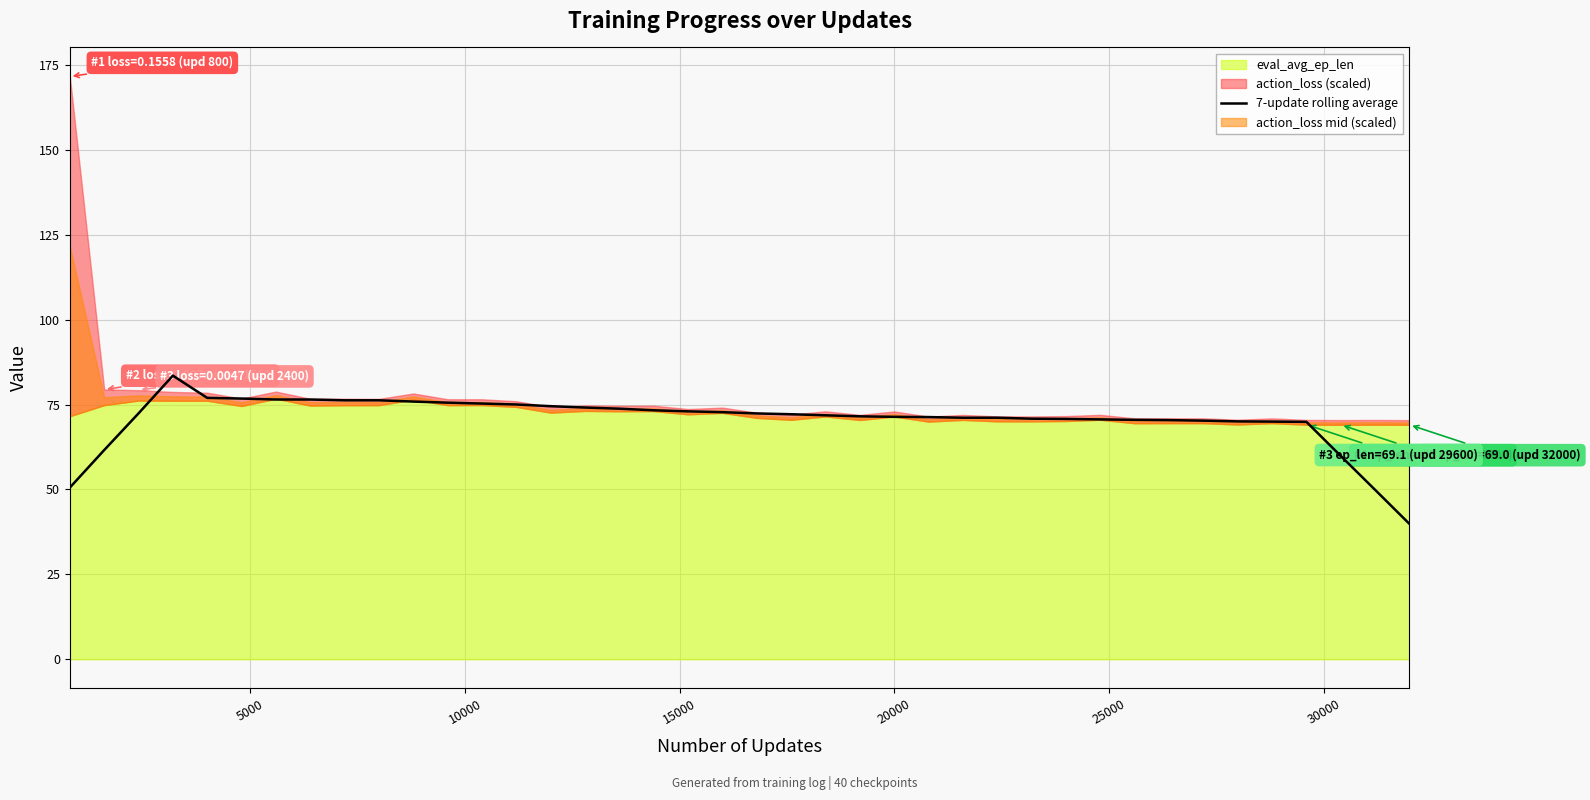

What is the lowest value of the 7-update rolling average series?

39.9